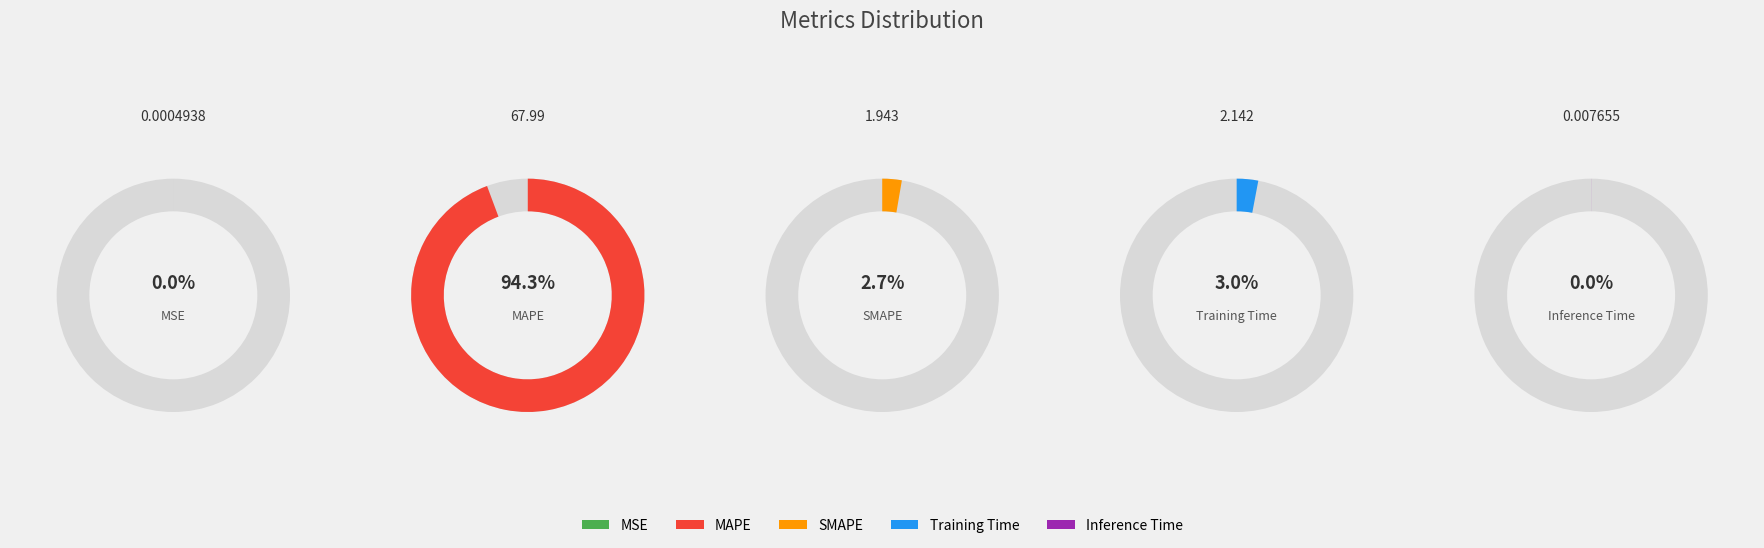

How many slices are in this pie chart?

5